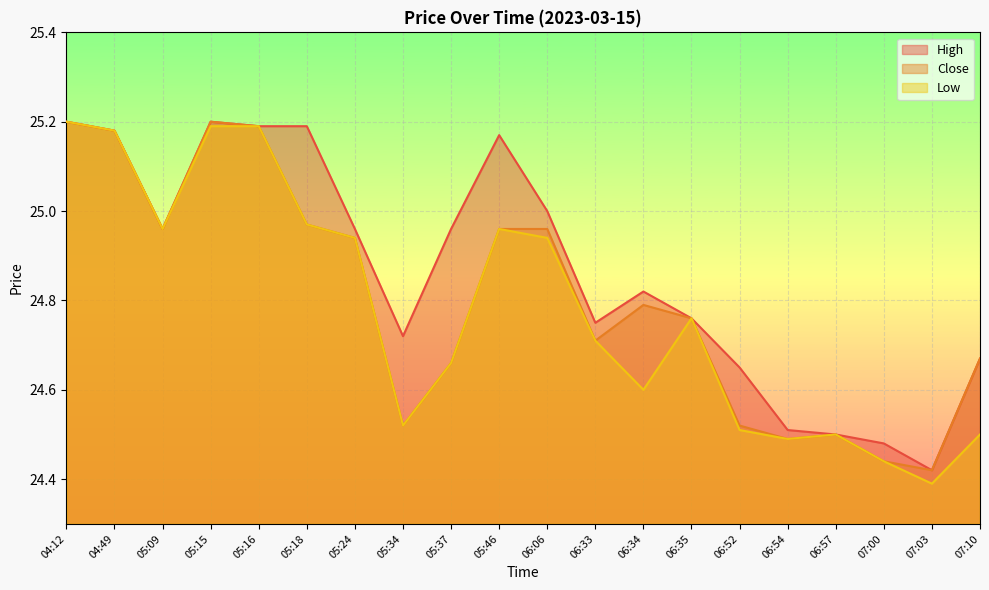

What is the sum of the Close values at 05:24 and 06:33?

49.7